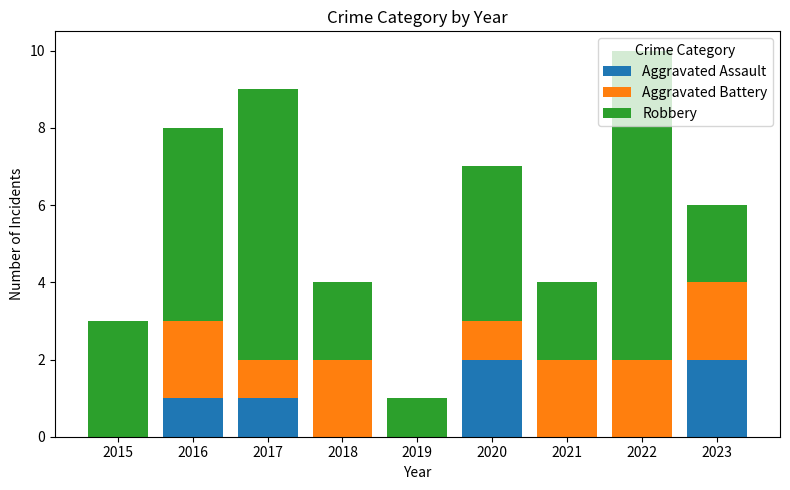

What is the sum of all Aggravated Assault values?

6